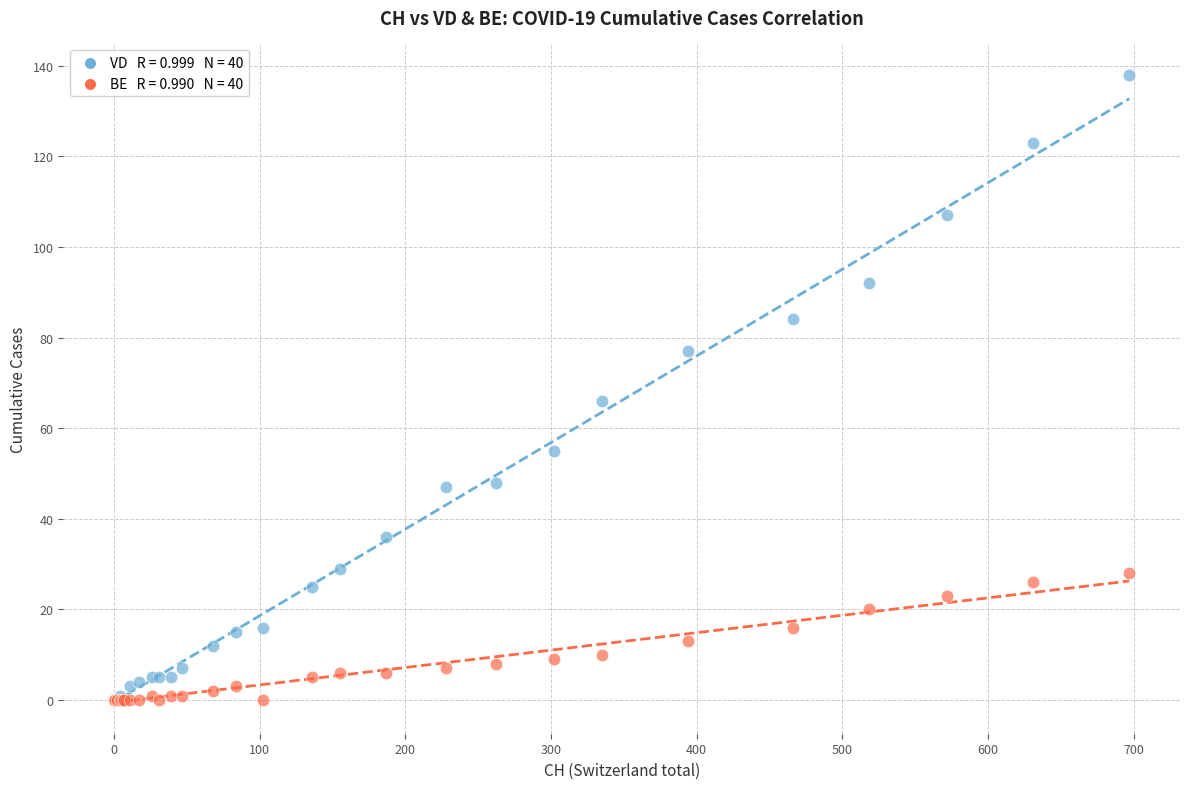

Across all series, what Y value is closest to 69?

66